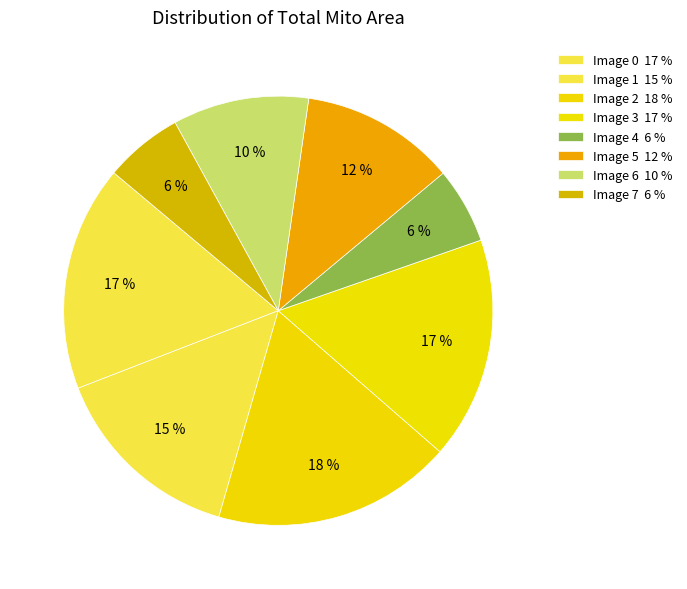

Count the number of slices in the pie.

8